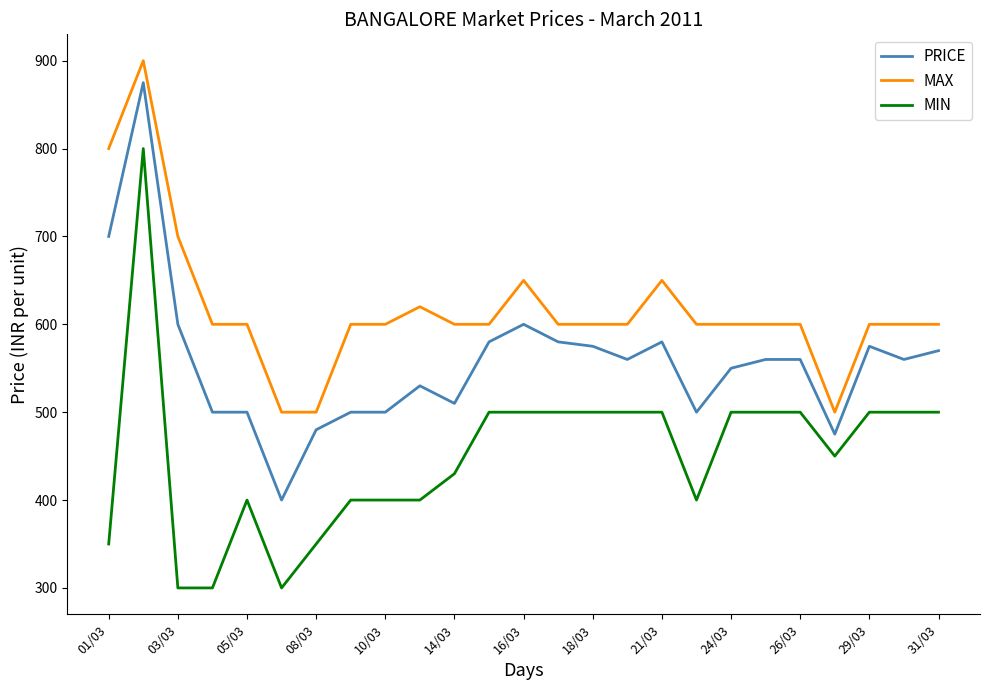

Which series has the largest total across all categories?

MAX